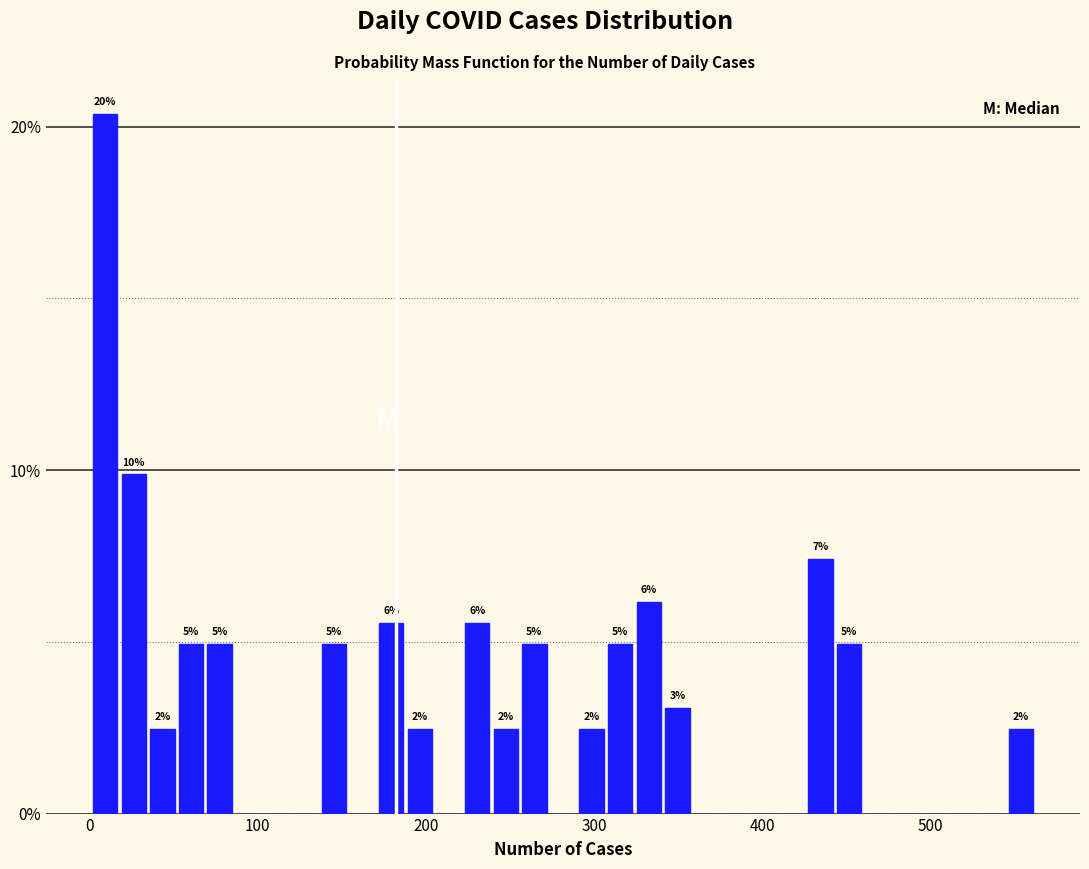

Around what value on the x-axis is the tallest bar? Give the approximate position of its centre, as read against the axis.

10